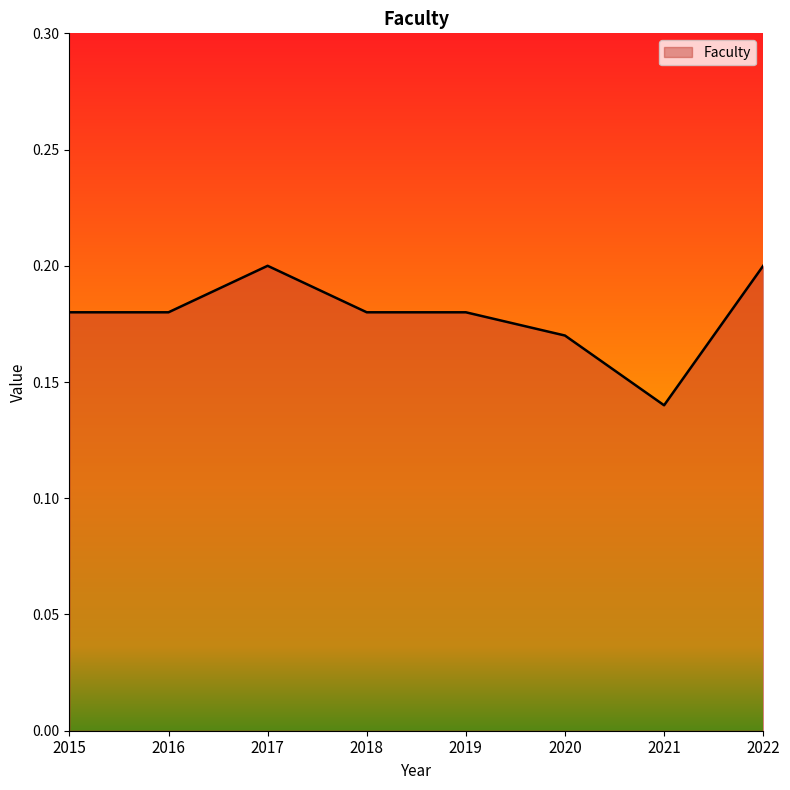

Where is the first local maximum?

2017